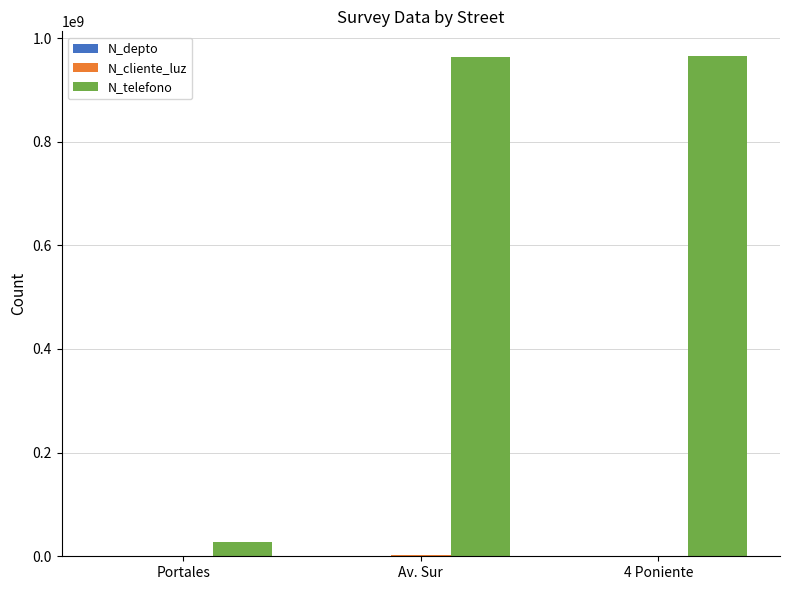

What is the sum of all N_telefono values?

1954823363